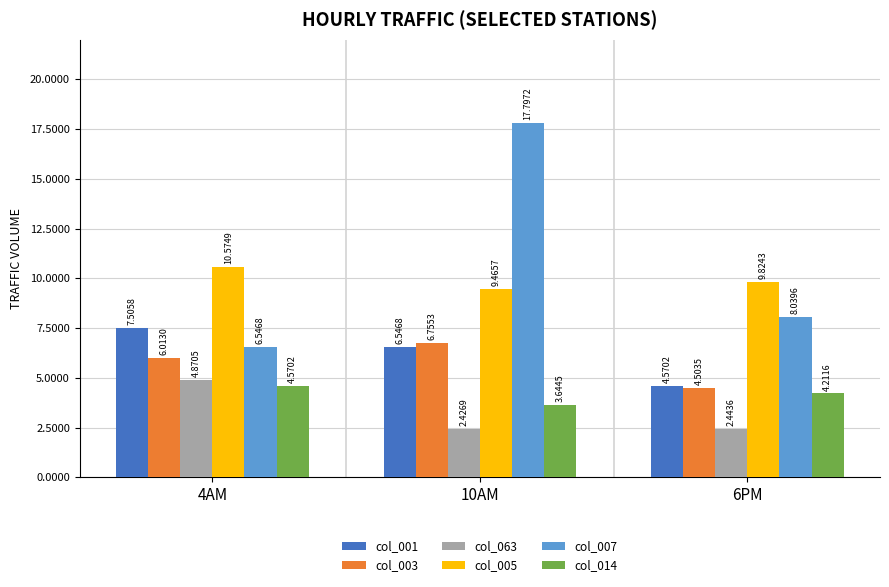

Reading left to right, extract all data points from this chart.

col_001: 4AM=7505.8	10AM=6546.8	6PM=4570.2
col_003: 4AM=6013.0	10AM=6755.3	6PM=4503.5
col_063: 4AM=4870.5	10AM=2426.9	6PM=2443.6
col_005: 4AM=10574.9	10AM=9465.7	6PM=9824.3
col_007: 4AM=6546.8	10AM=17797.2	6PM=8039.6
col_014: 4AM=4570.2	10AM=3644.5	6PM=4211.6